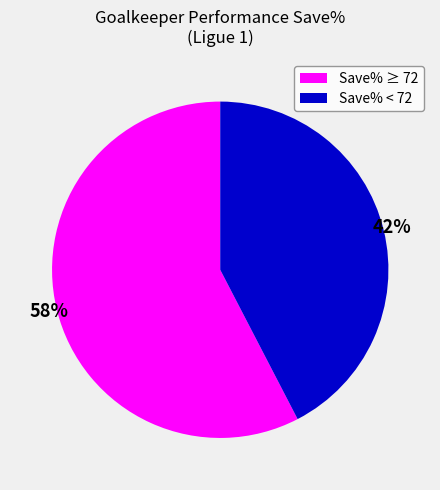

Do Save% < 72 and Save% ≥ 72 together represent more than half of the pie?

Yes